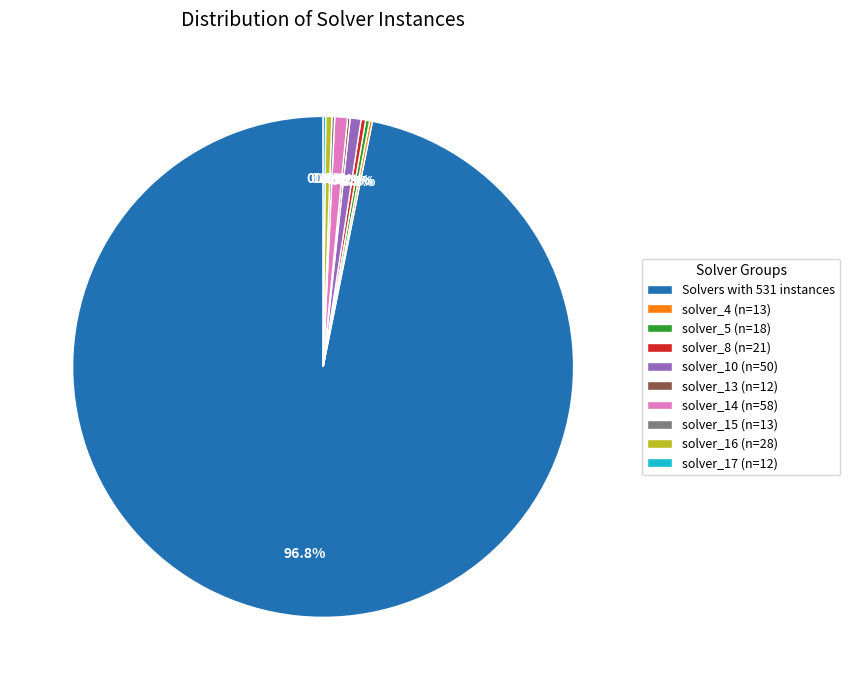

Which category accounts for the majority?

Solvers with 531 instances